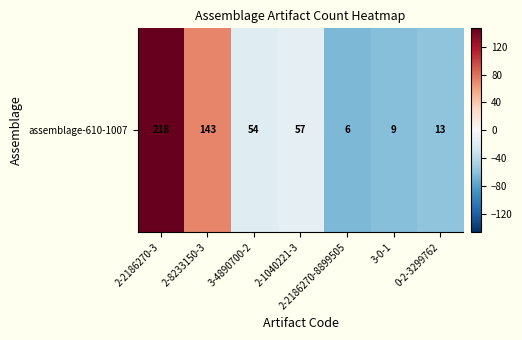

The chart shows a value of -6.2 at 3-4890700-2. True or false?

False